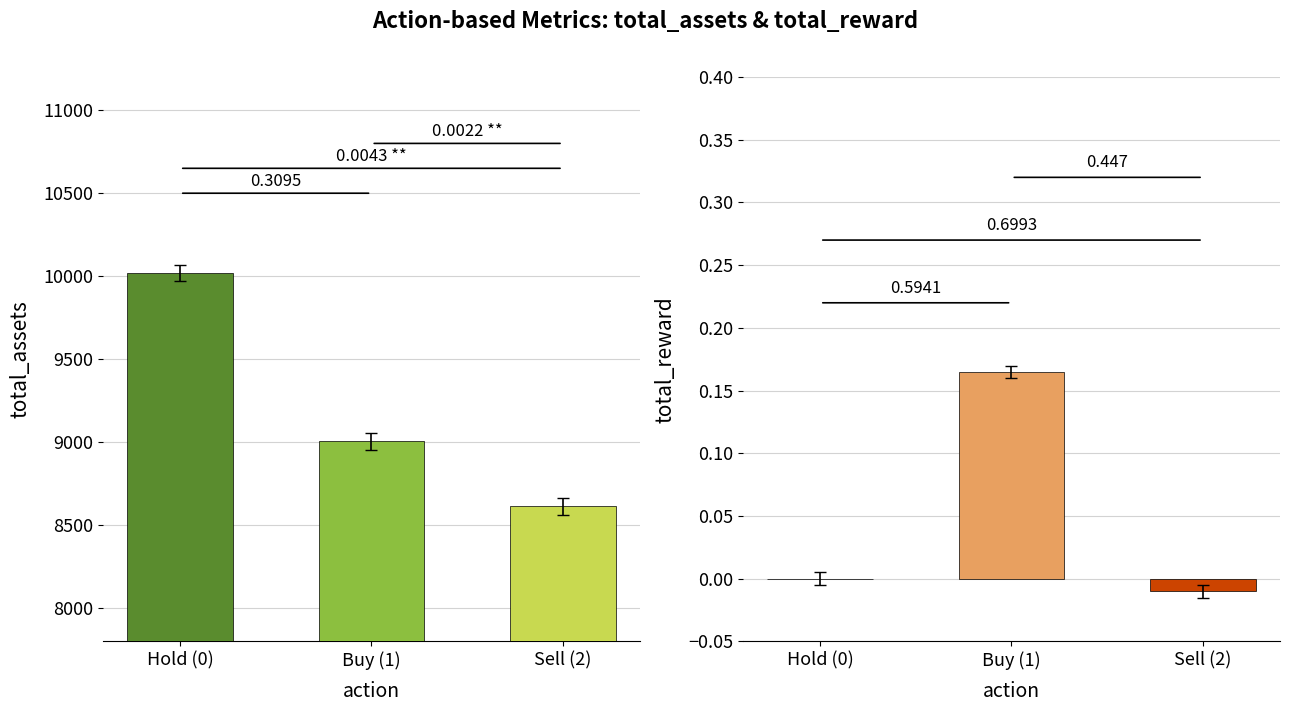

How many values in Buy (1) are above zero?

2